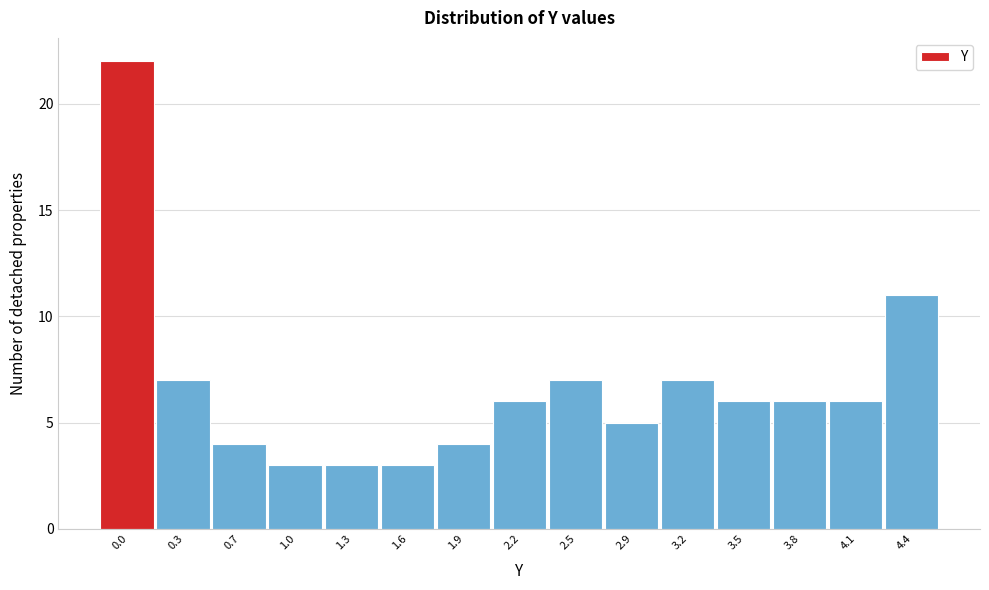

Reading right to left, extract all data points from this chart.

4.4=11	4.1=6	3.8=6	3.5=6	3.2=7	2.9=5	2.5=7	2.2=6	1.9=4	1.6=3	1.3=3	1.0=3	0.7=4	0.3=7	0.0=22